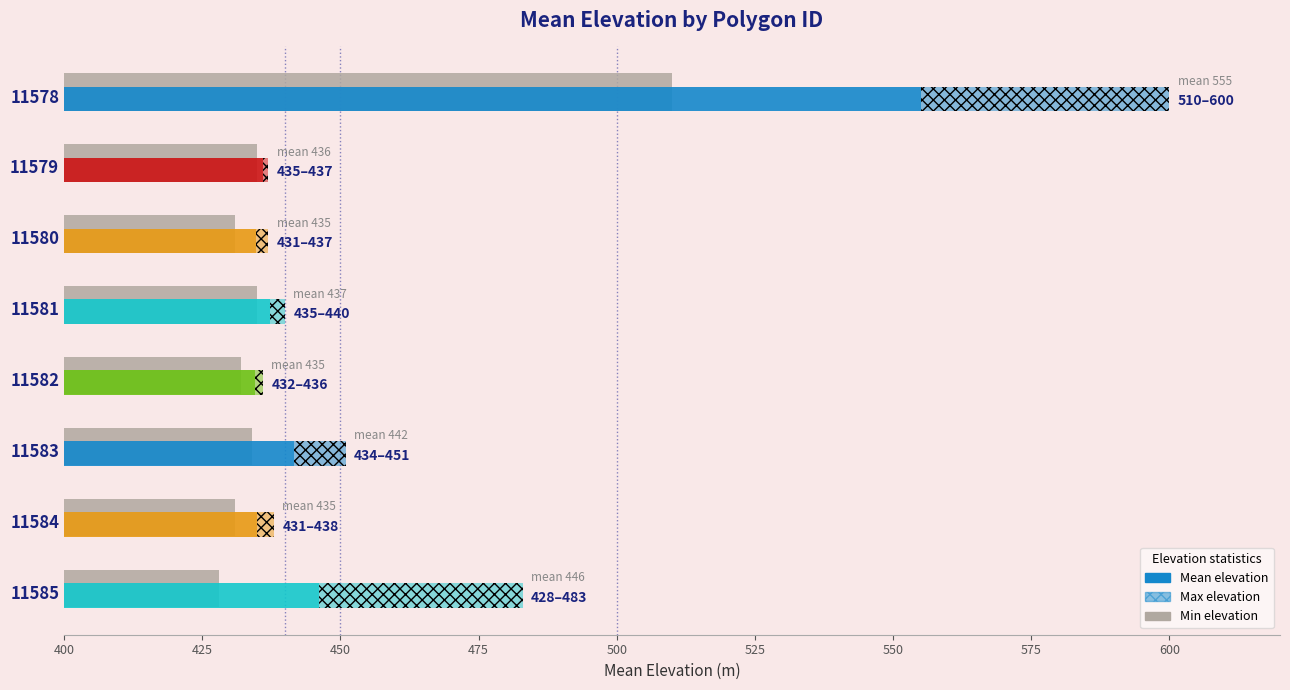

The value at 11578 is 218. True or false?

False